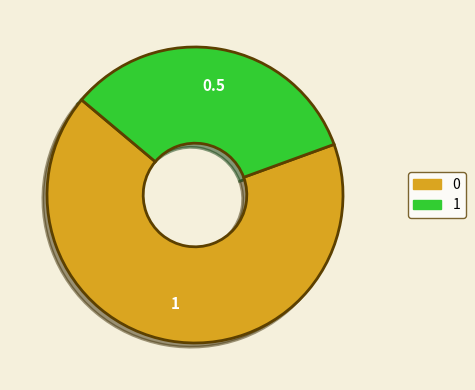

Rank the categories by value from lowest to highest.

1, 0